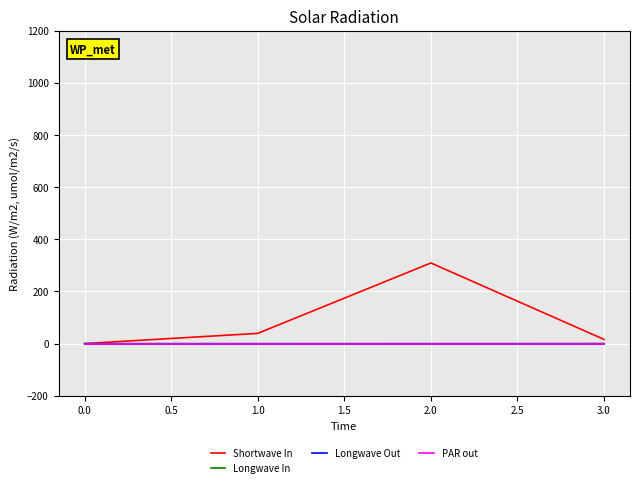

Does the chart have visible grid lines?

Yes